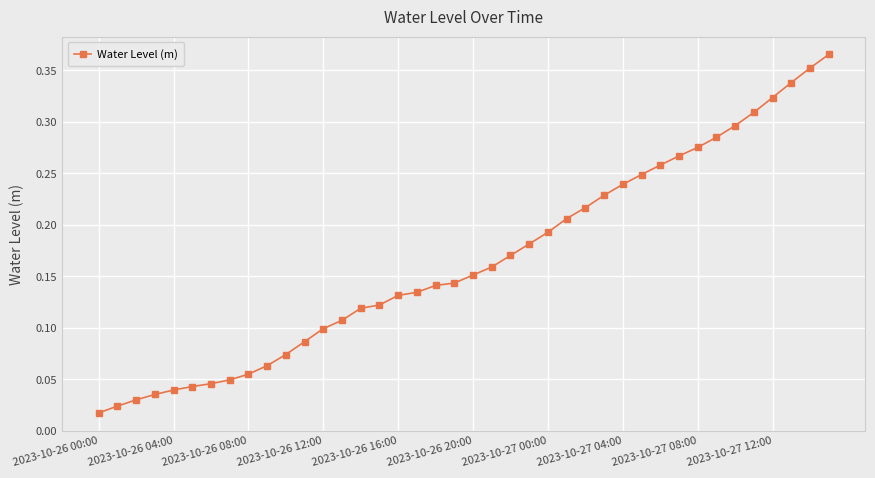

Is this an area chart (filled region under the line)?

No